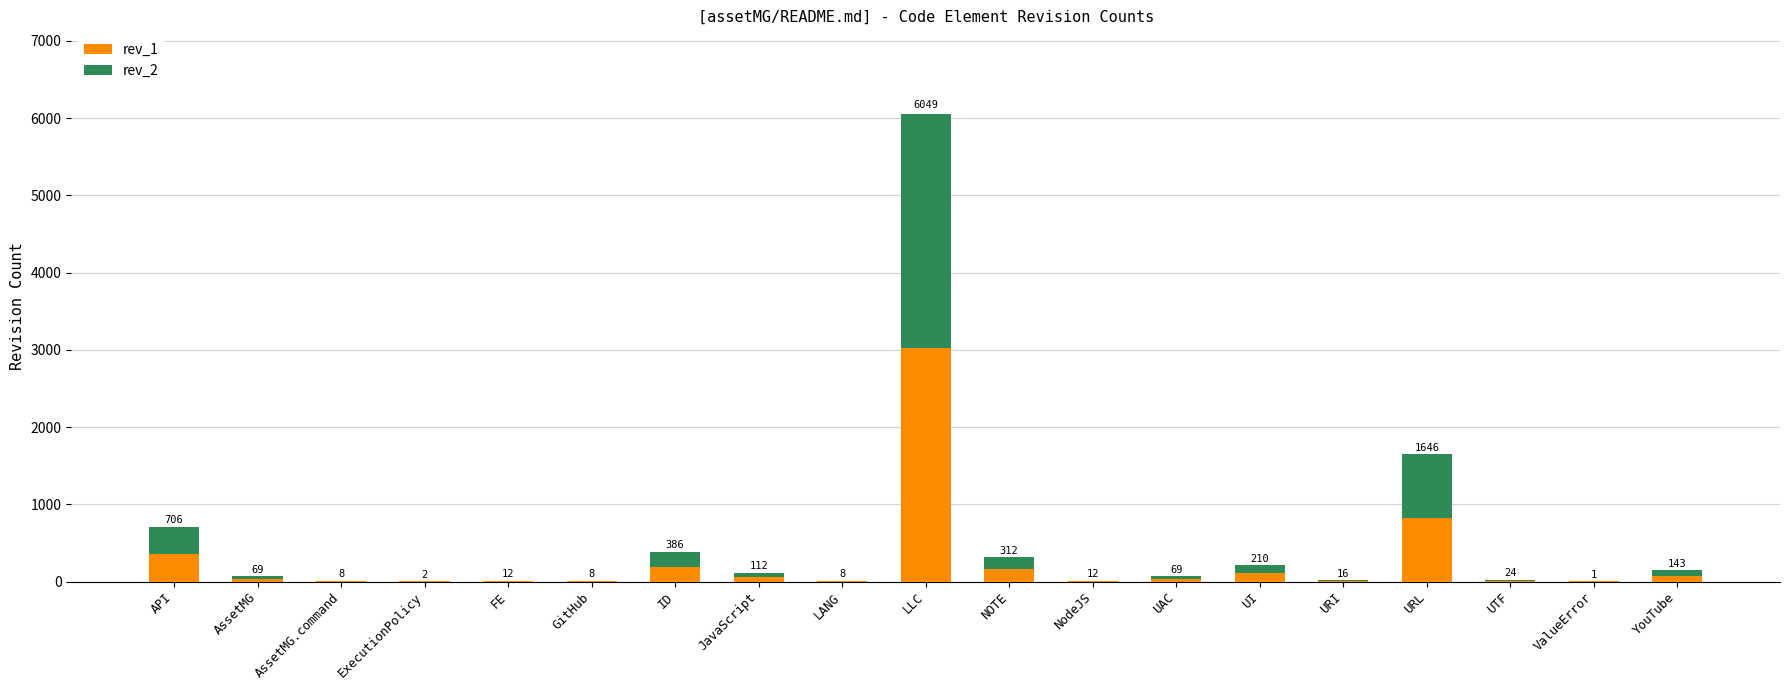

Which series has the widest spread of values?

rev_1